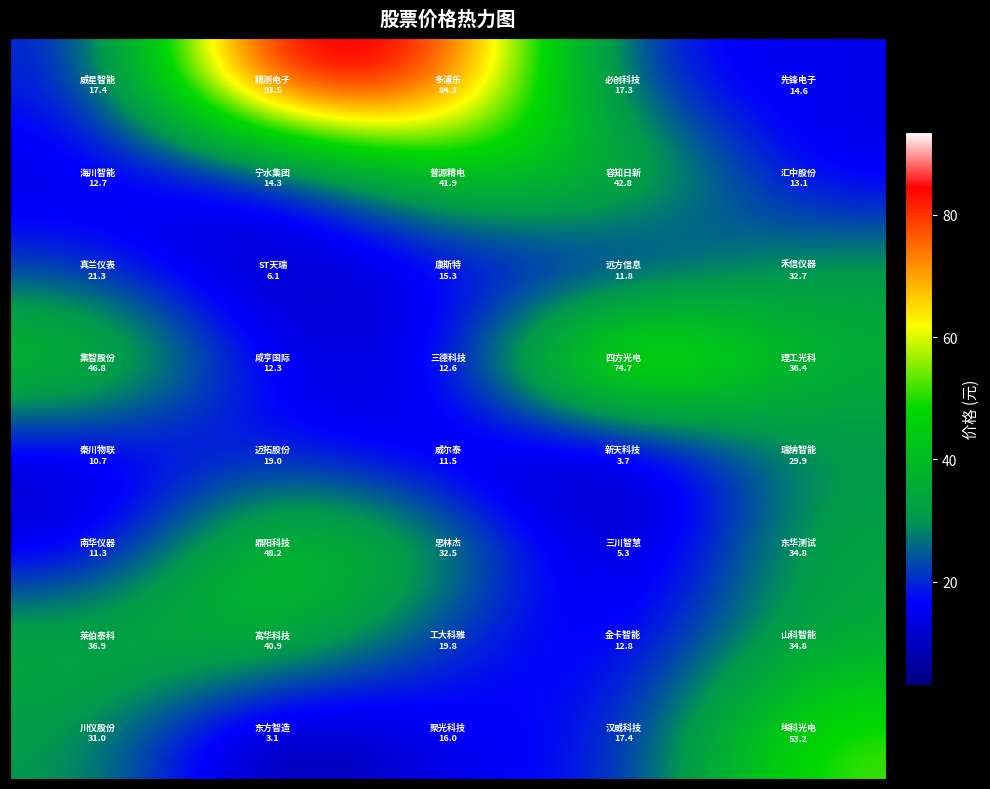

What is the smallest value displayed?

3.1